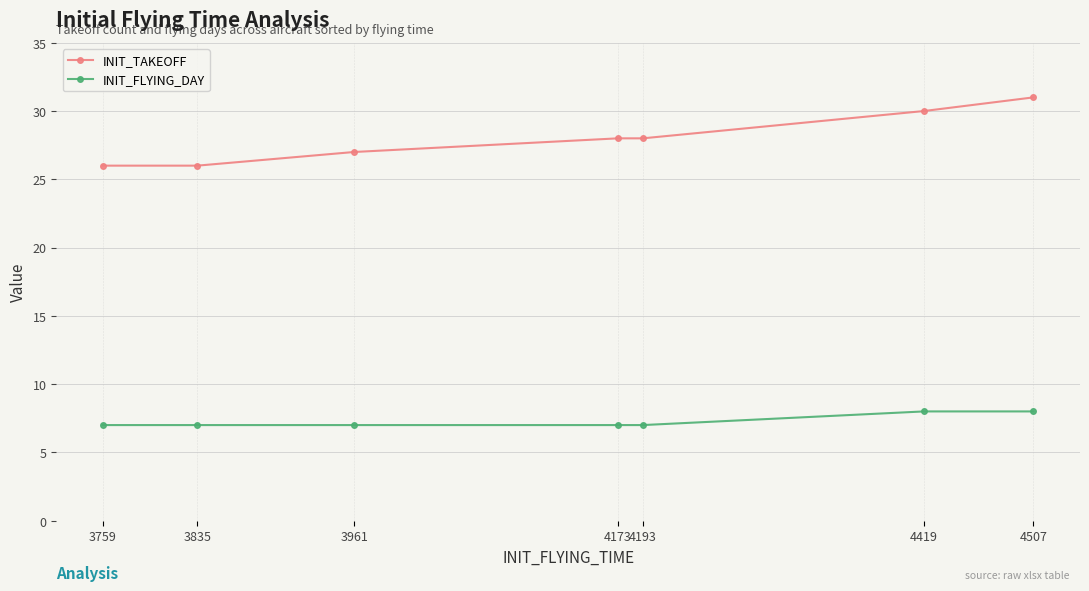

True or false: INIT_TAKEOFF has more than 2 interior local peaks.

False